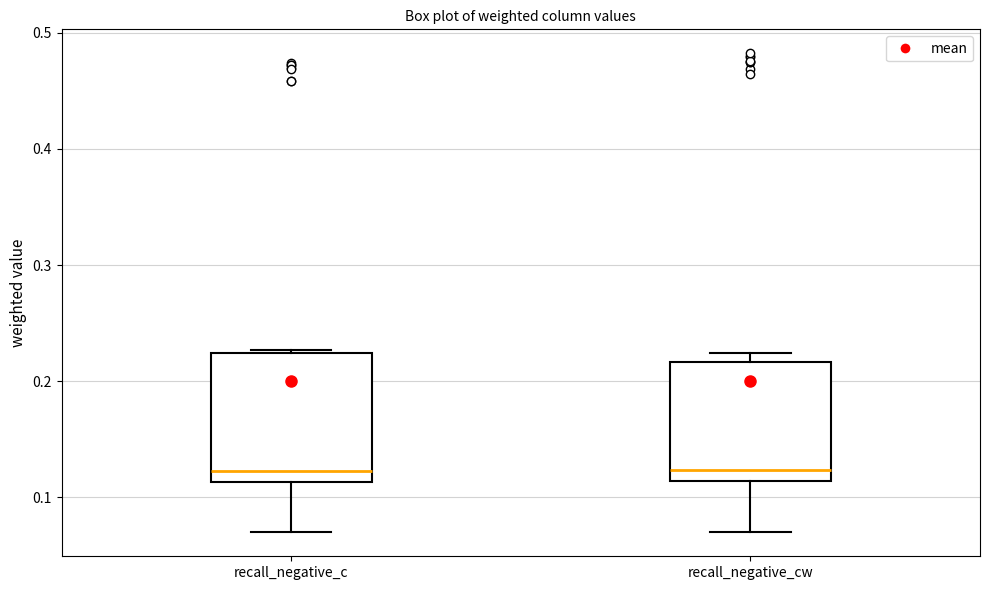

Reading left to right, transcribe this box plot: for each box, give where its median line is, the range the box spans, and where its two whiskers end, as read against the y-axis. The values are not printed on the chart, so give them approximately, as read against the axis.

recall_negative_c: median 0.12, box 0.11 to 0.22, whiskers 0.07 to 0.23
recall_negative_cw: median 0.12, box 0.11 to 0.22, whiskers 0.07 to 0.22 (just above the box's upper edge)